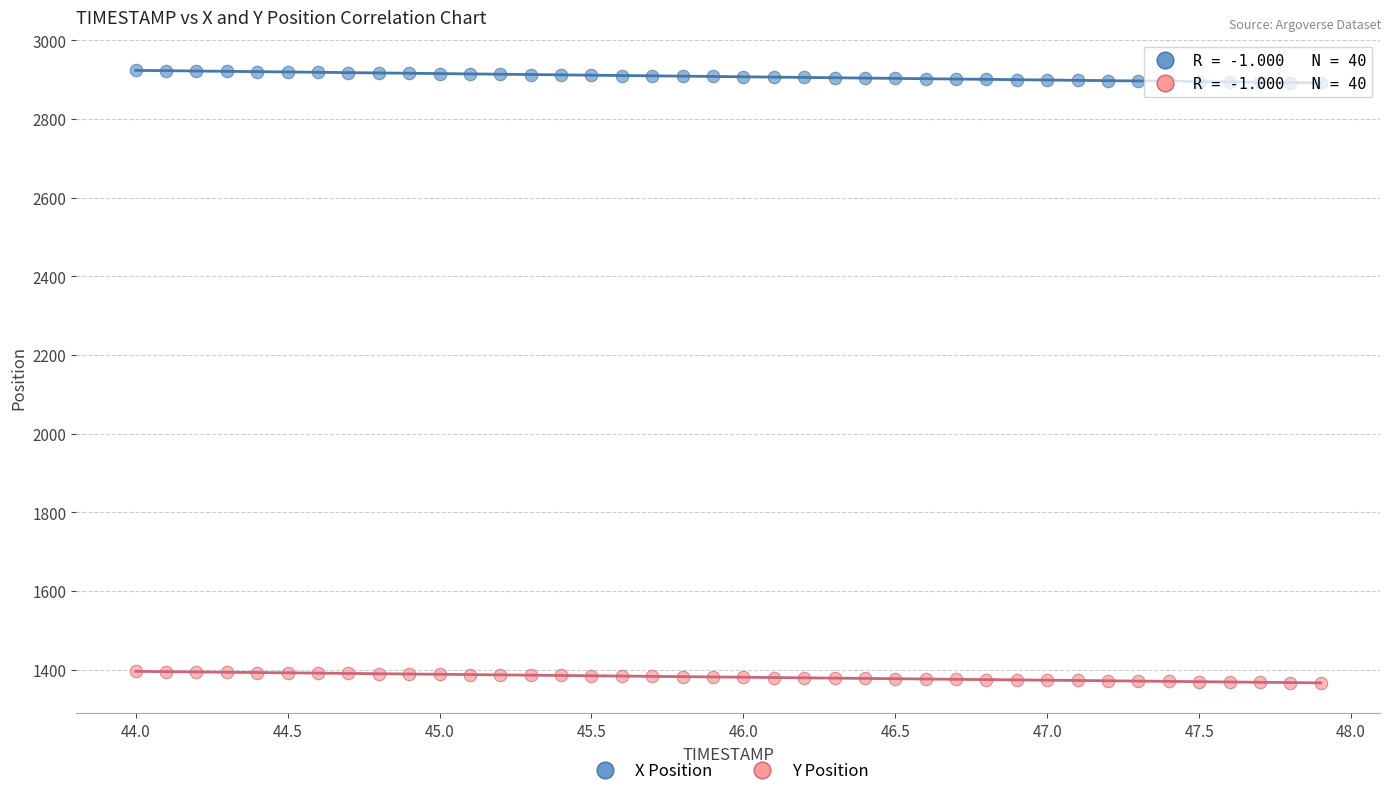

Across all data points, what is the range of X values (max minus min)?

3.9